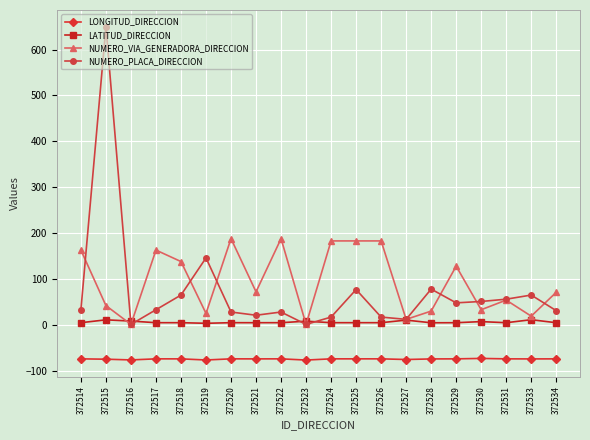

How many data points in LONGITUD_DIRECCION are above -74?

1